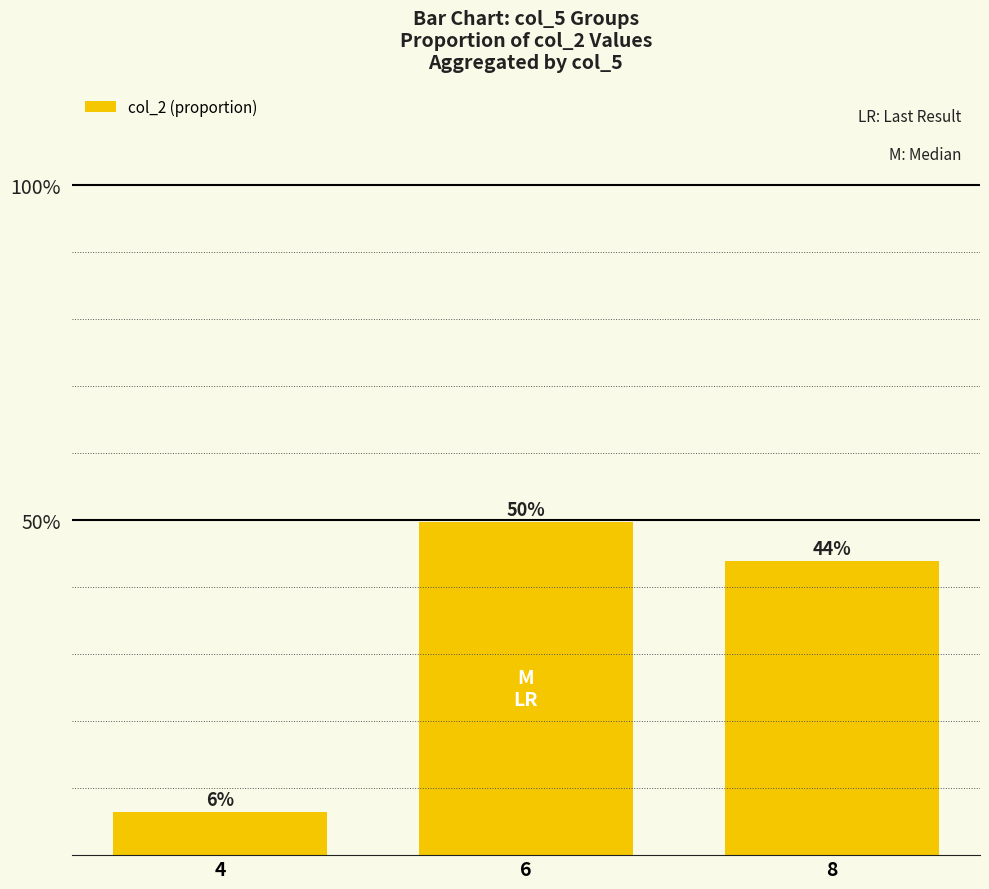

Are the bars horizontal?

No